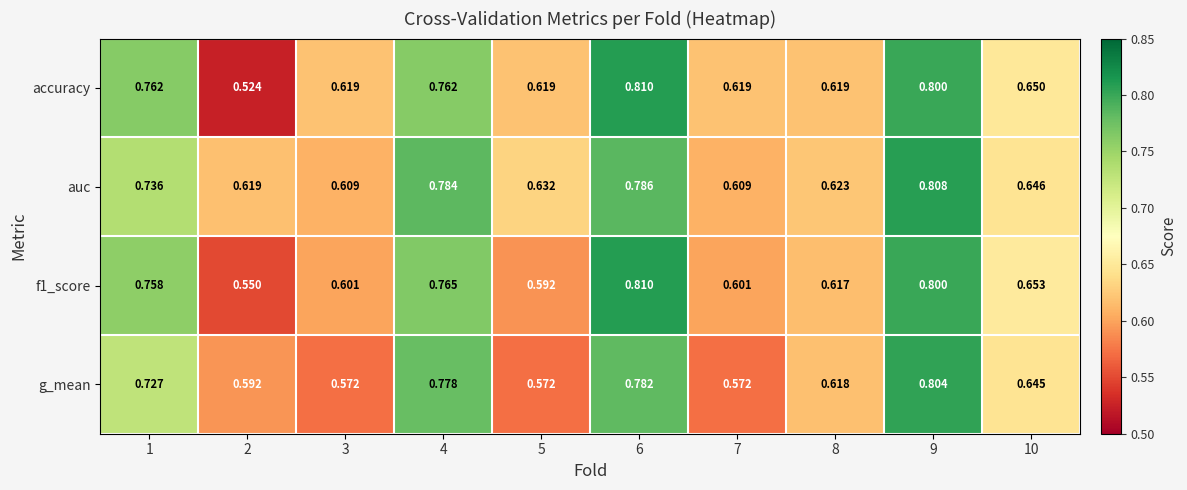

Which series has the largest range (max minus min)?

accuracy